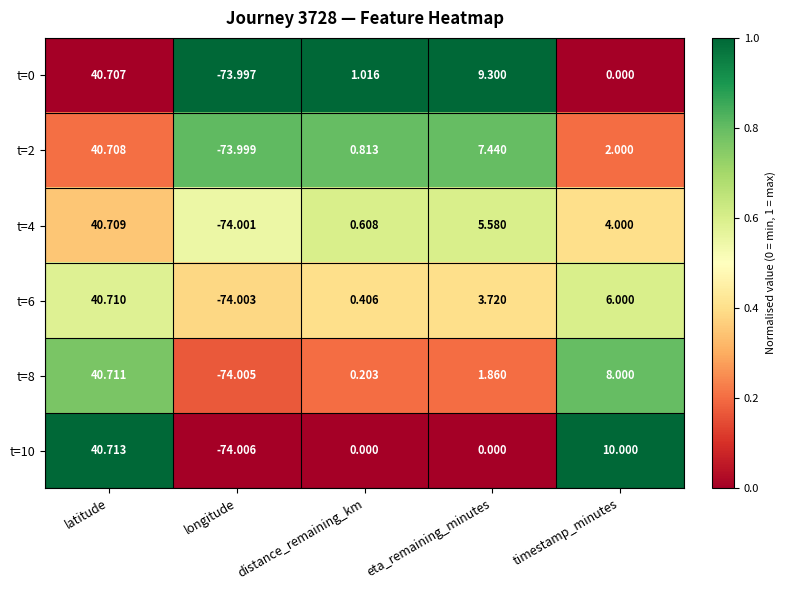

At which label does t=10 first exceed 0?

latitude